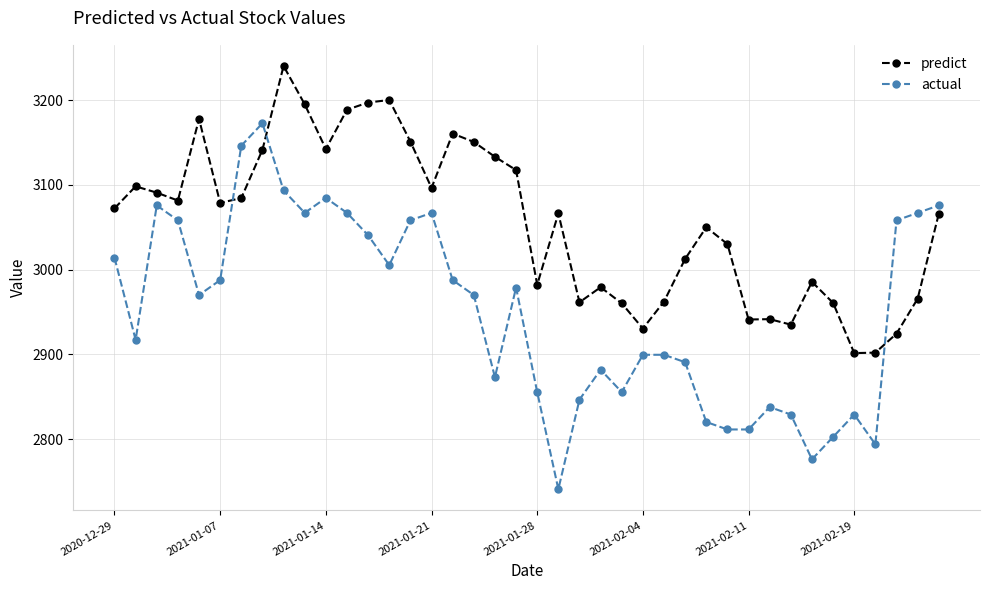

What is the sum of all predict values?

122257.9